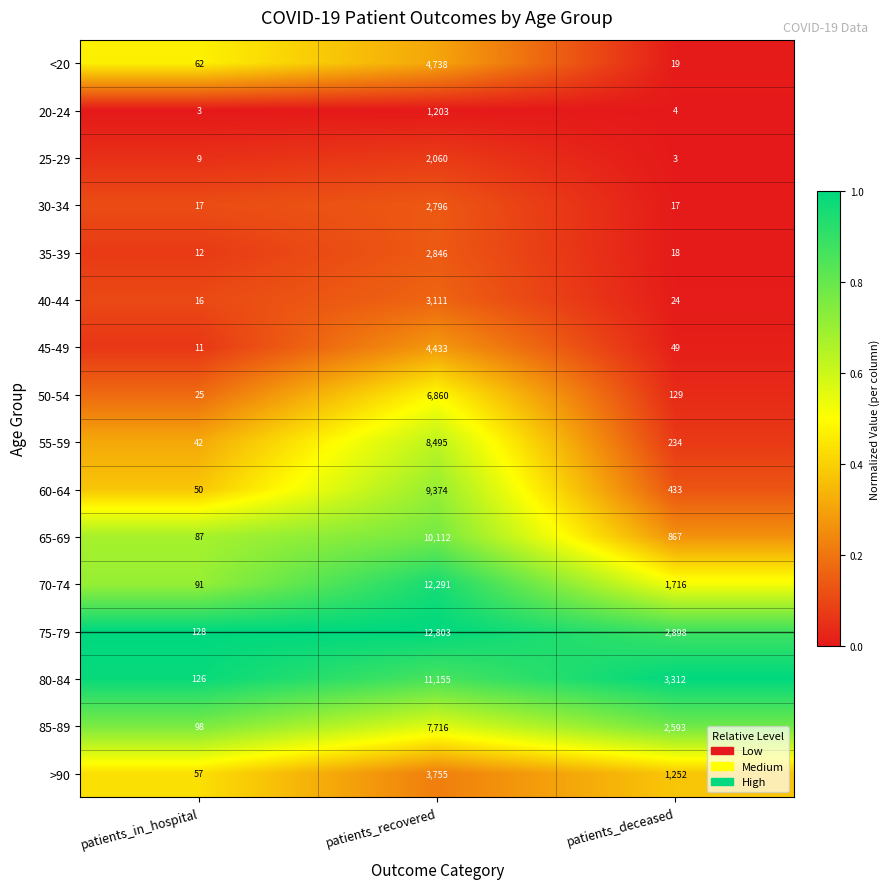

Which series has the largest range (max minus min)?

75-79